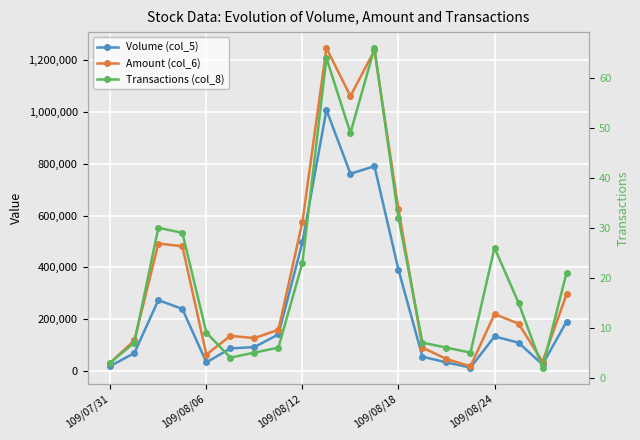

How many interior local peaks does the Transactions (col_8) series have?

4